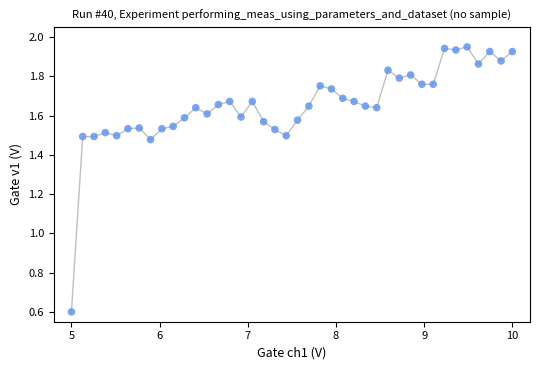

What is the range of X values (max minus min)?

5.0